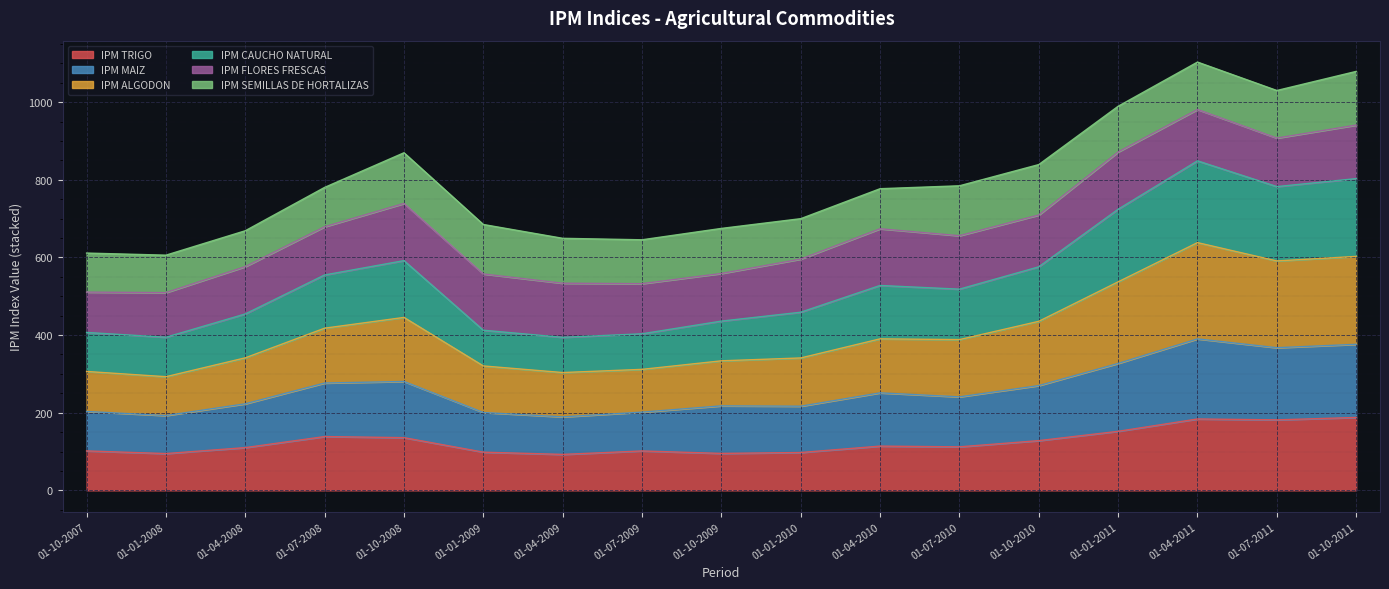

What is the highest value of the IPM TRIGO series?

187.8